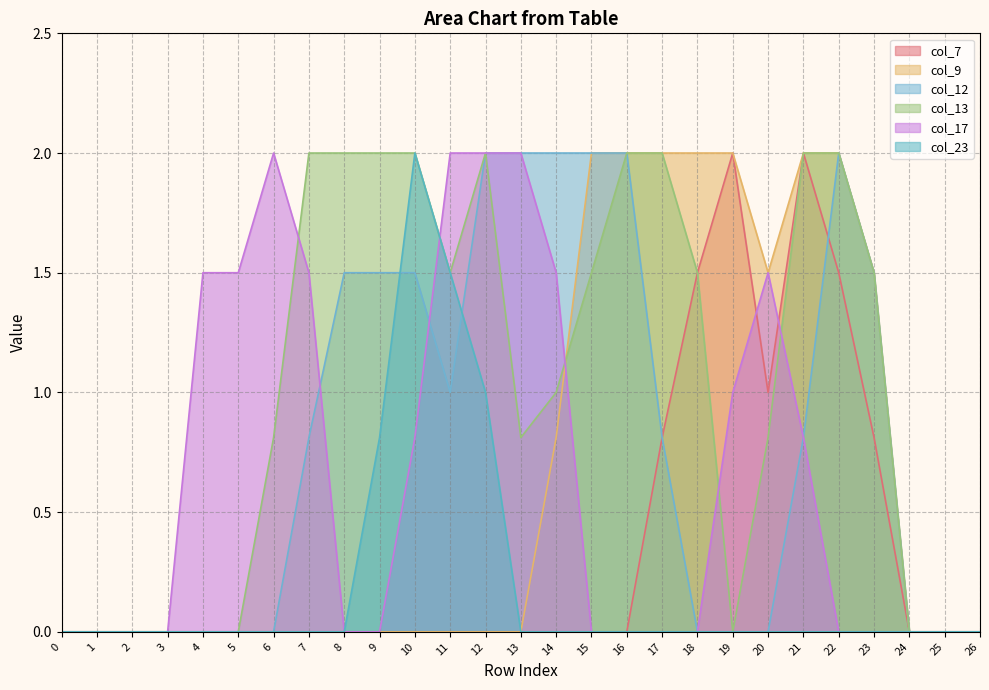

How many lines are shown in the chart?

6